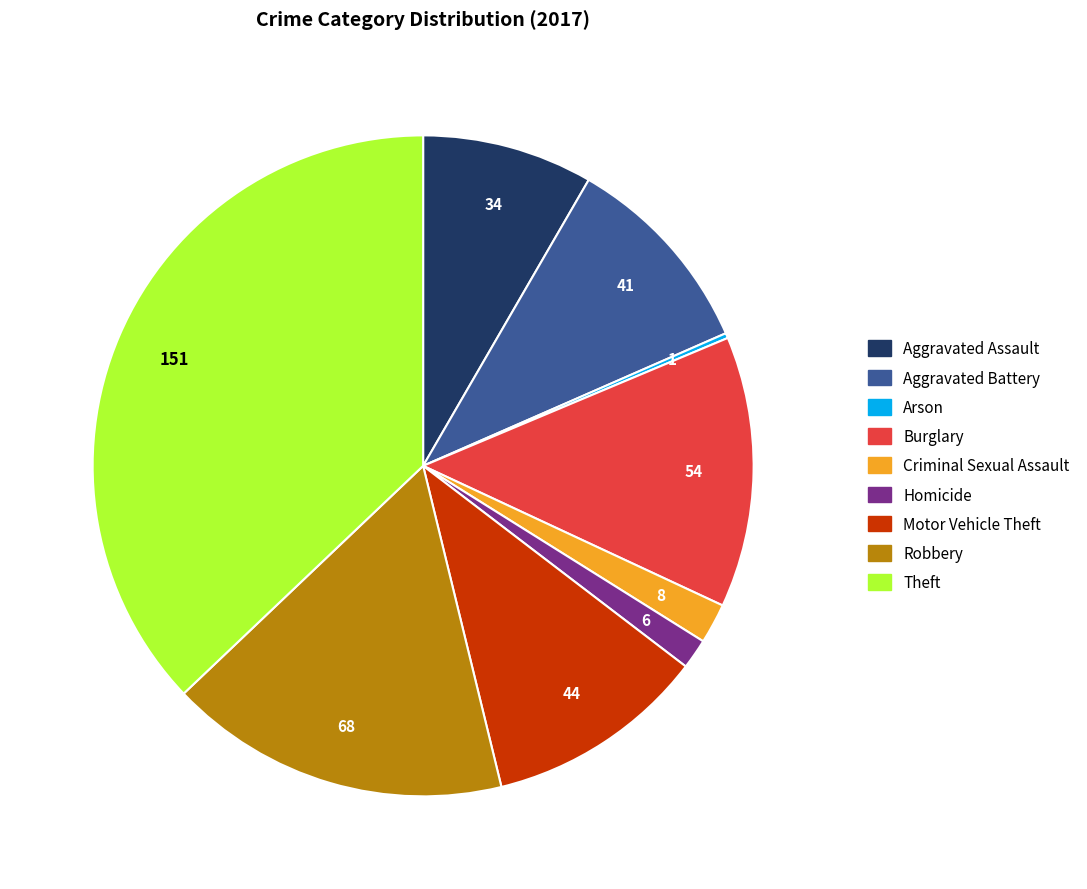

Which has a higher value, Criminal Sexual Assault or Aggravated Battery?

Aggravated Battery